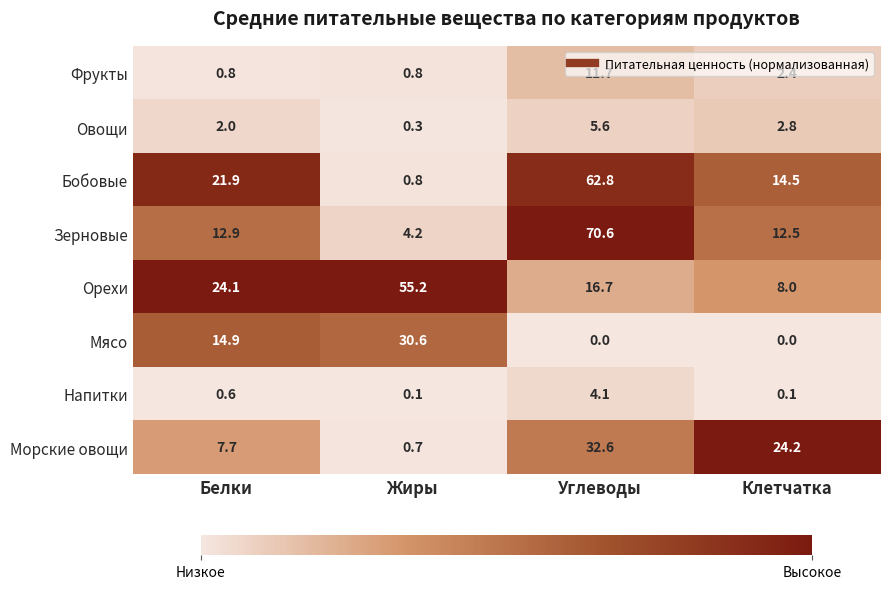

Is it true that Бобовые equals 14.5 at Клетчатка?

True